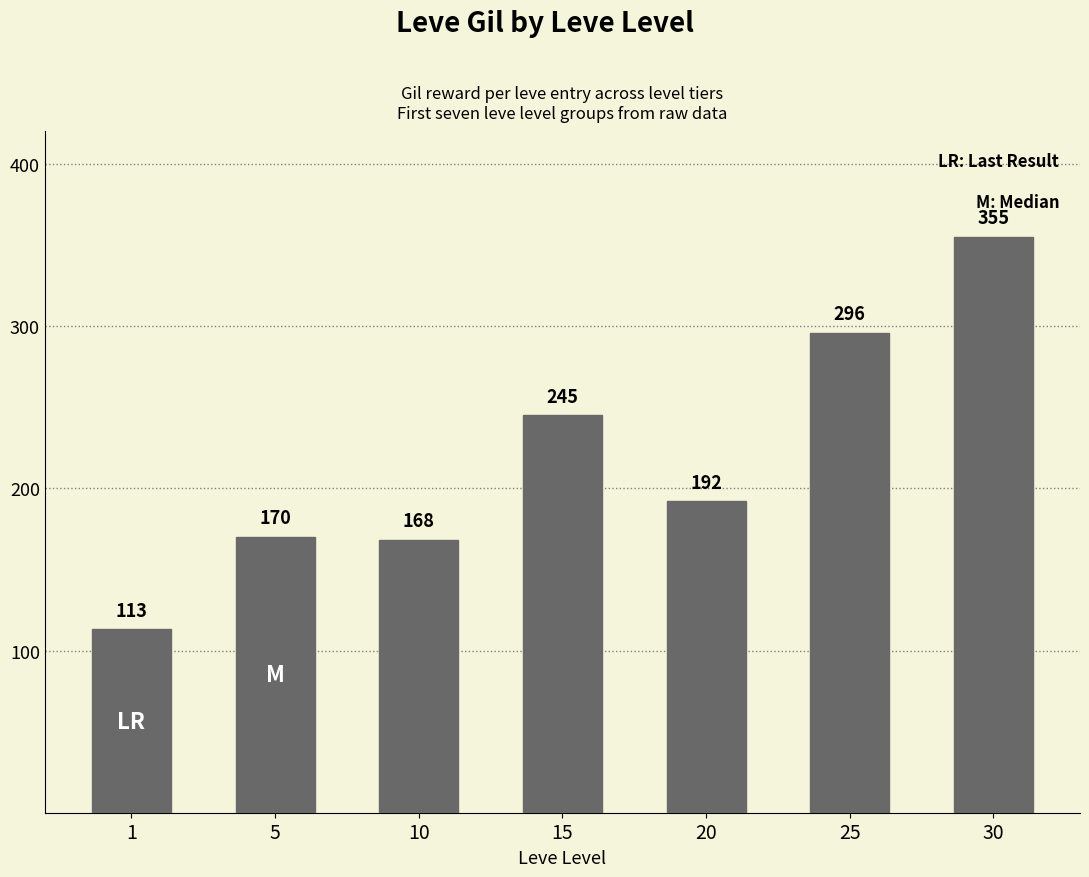

Reading left to right, transcribe all the data shown in this chart.

1=113	5=170	10=168	15=245	20=192	25=296	30=355